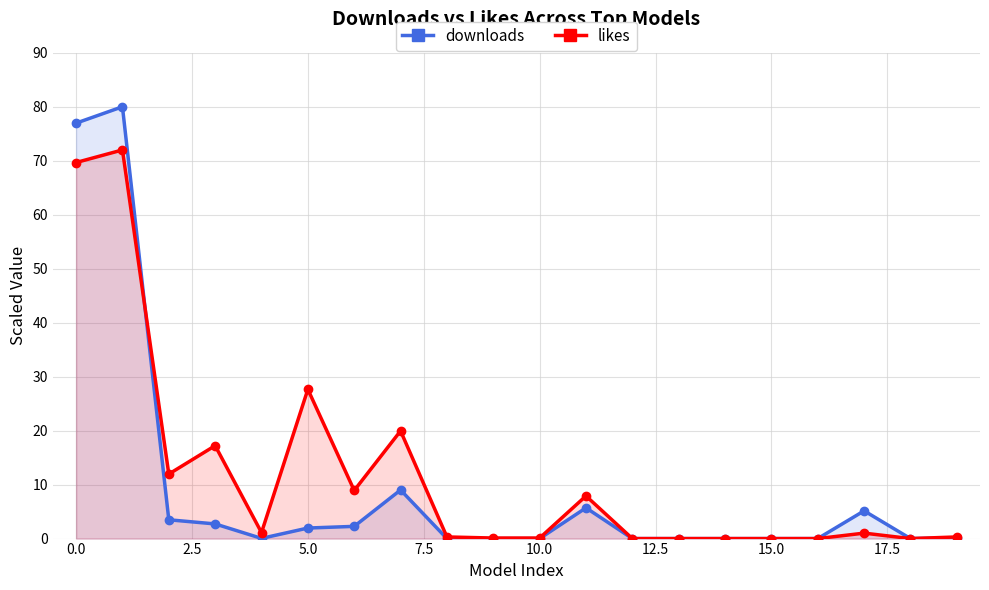

Which category has the lowest value across all series?

12